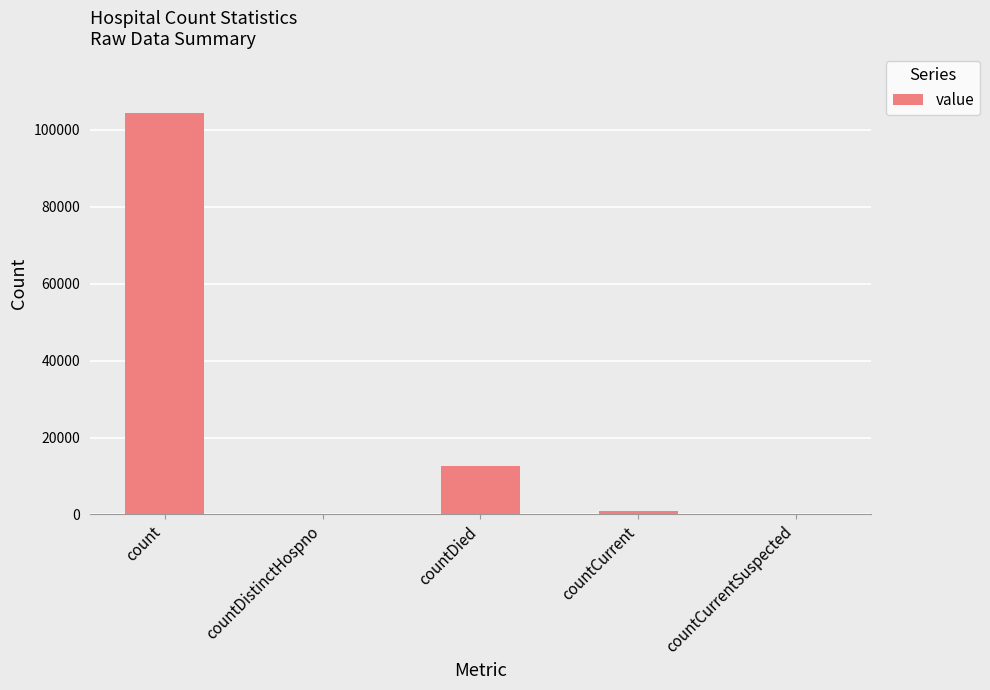

Reading right to left, transcribe all the data shown in this chart.

0	813	12572	0	104342